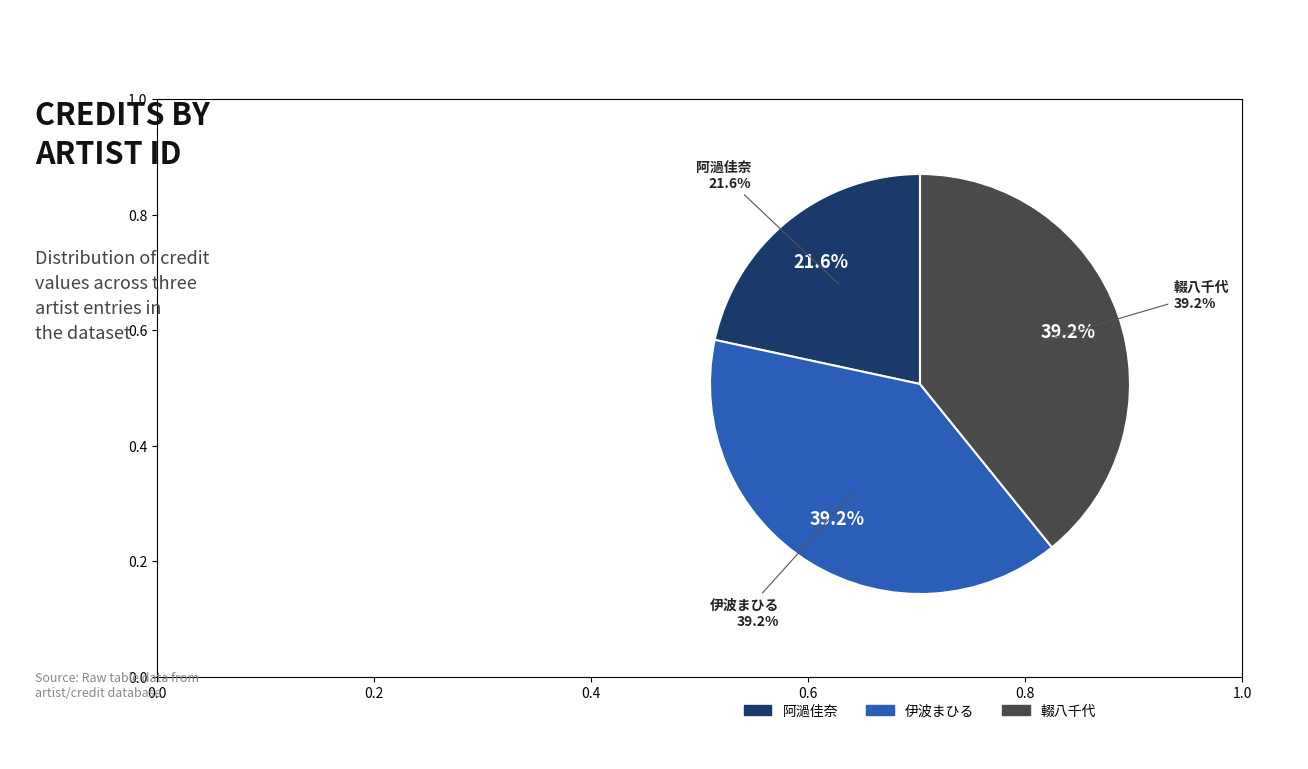

Is there any slice that represents more than half of the pie?

No